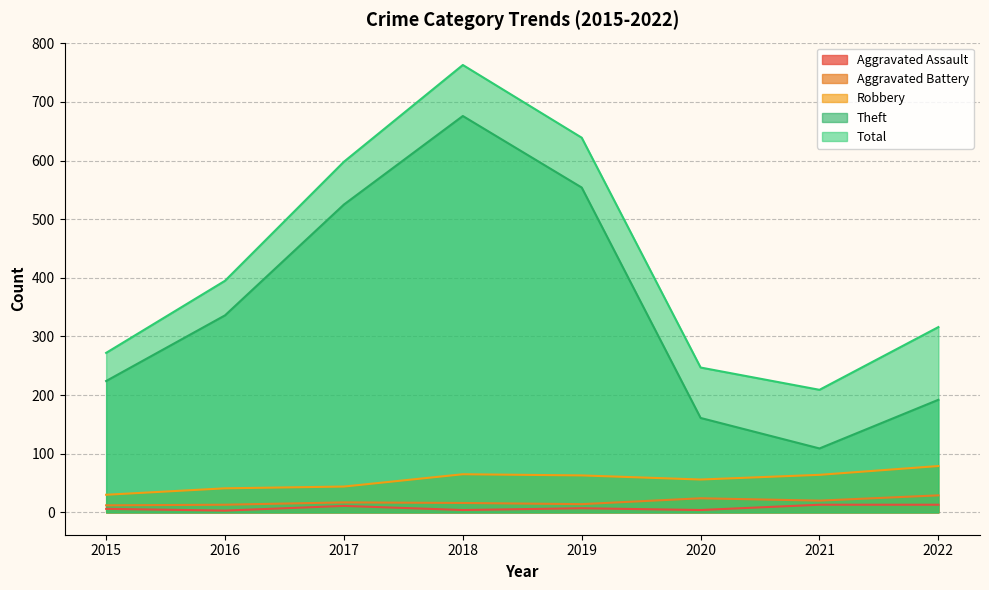

What are all the series names shown in the legend?

Aggravated Assault, Aggravated Battery, Robbery, Theft, Total